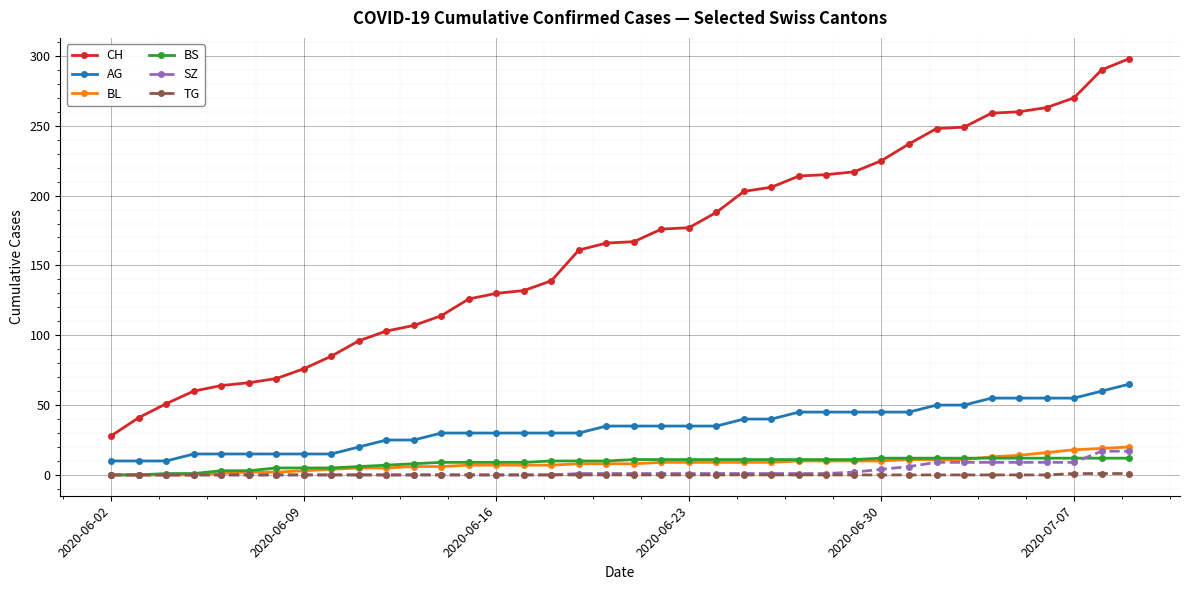

Which series has the largest total across all categories?

CH